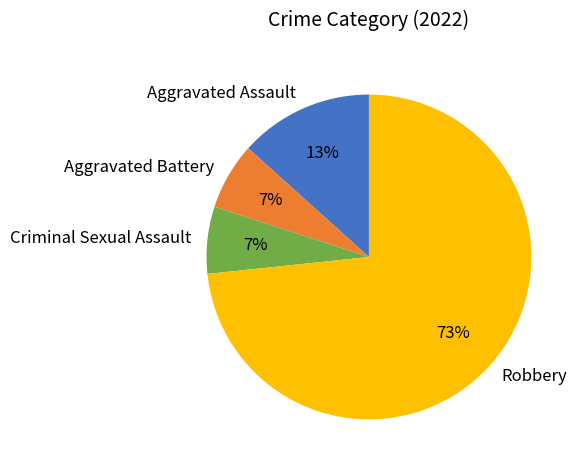

True or false: Criminal Sexual Assault accounts for 20% of the total.

False